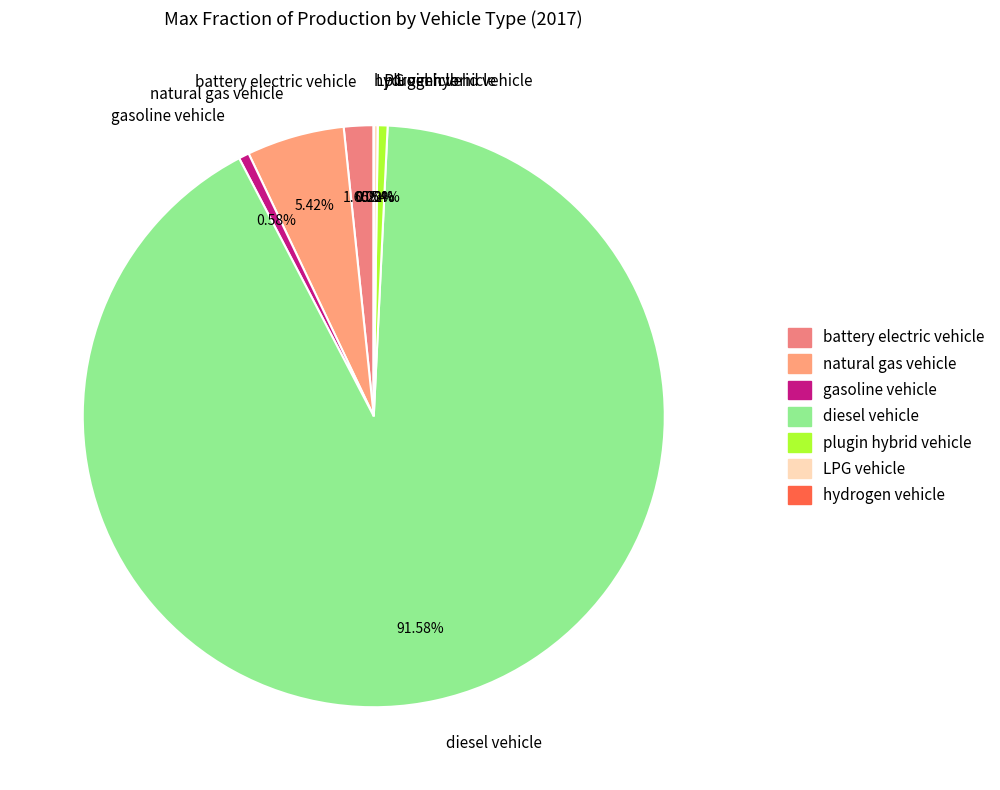

Which slice is the largest?

diesel vehicle